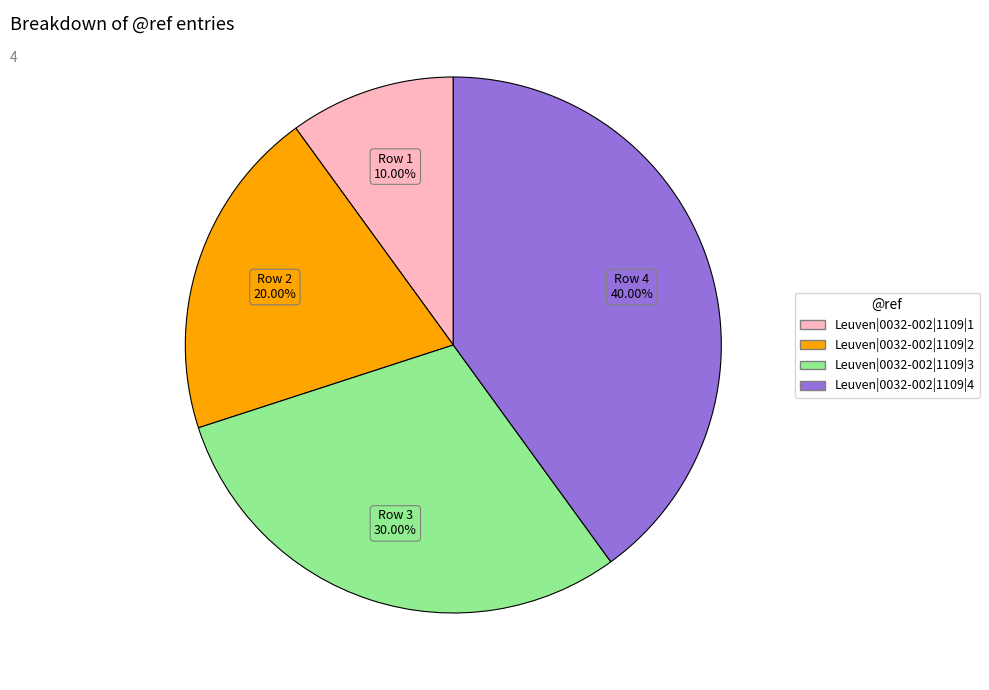

To the nearest percent, what portion does Leuven|0032-002|1109|4 represent?

40%